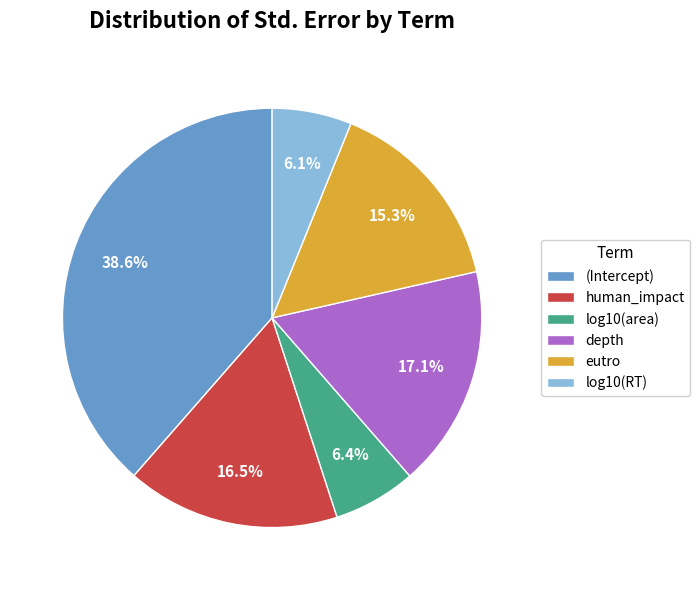

To the nearest percent, what portion does (Intercept) represent?

39%